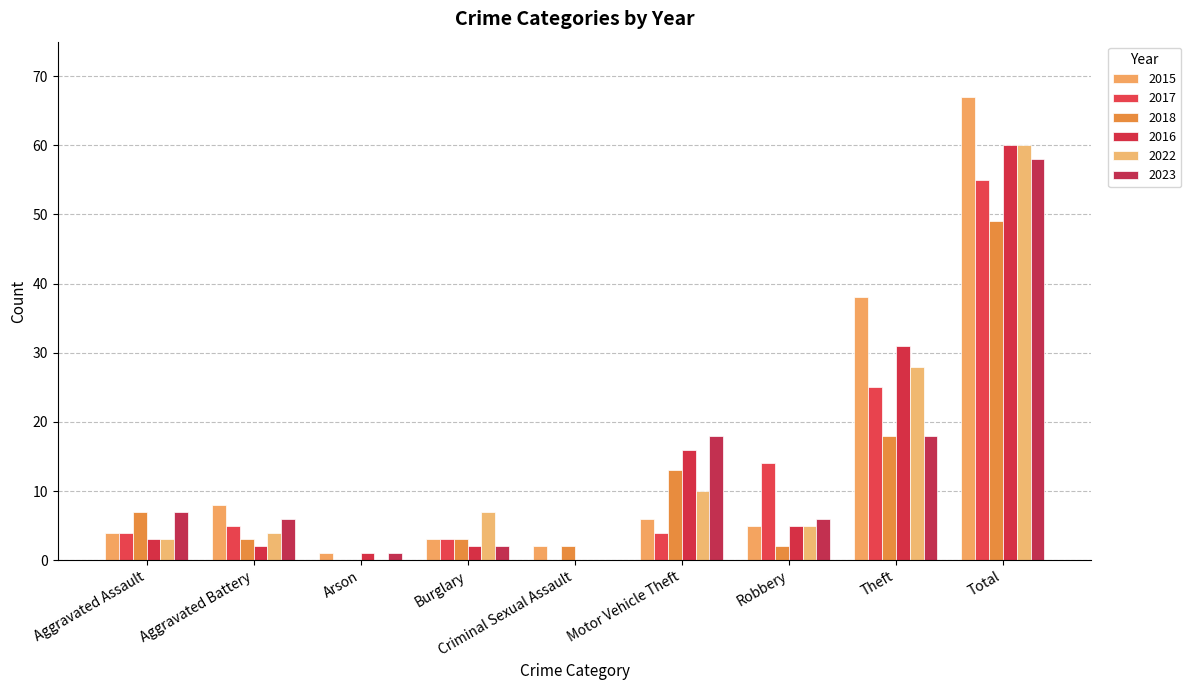

Are the bars grouped side by side (vs. stacked)?

Yes